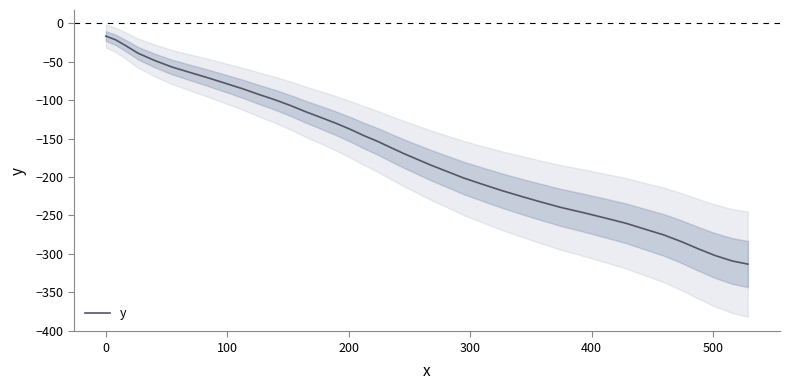

Is this an area chart (filled region under the line)?

No